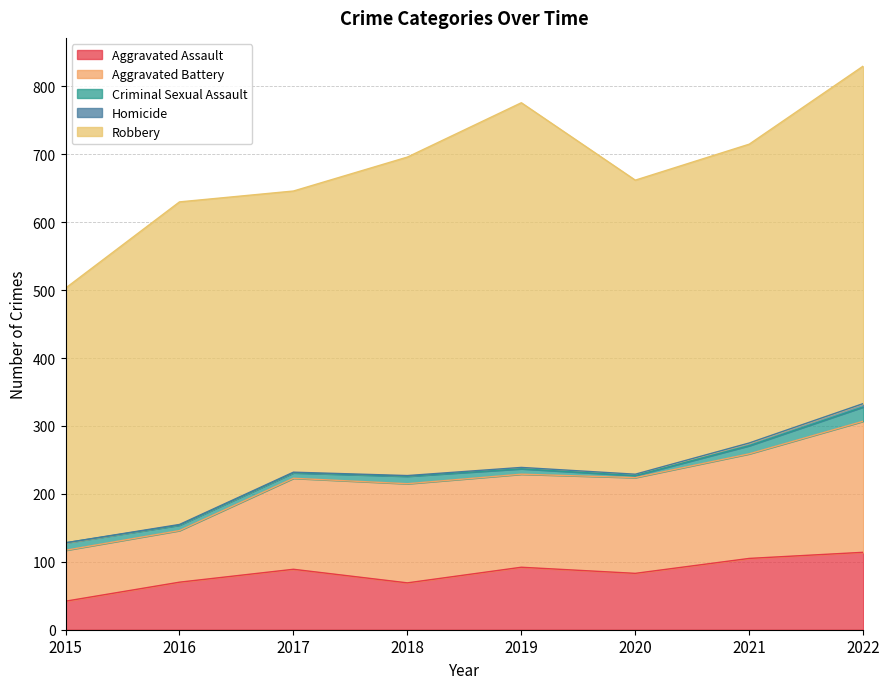

Does the chart display data point markers on the line(s)?

No